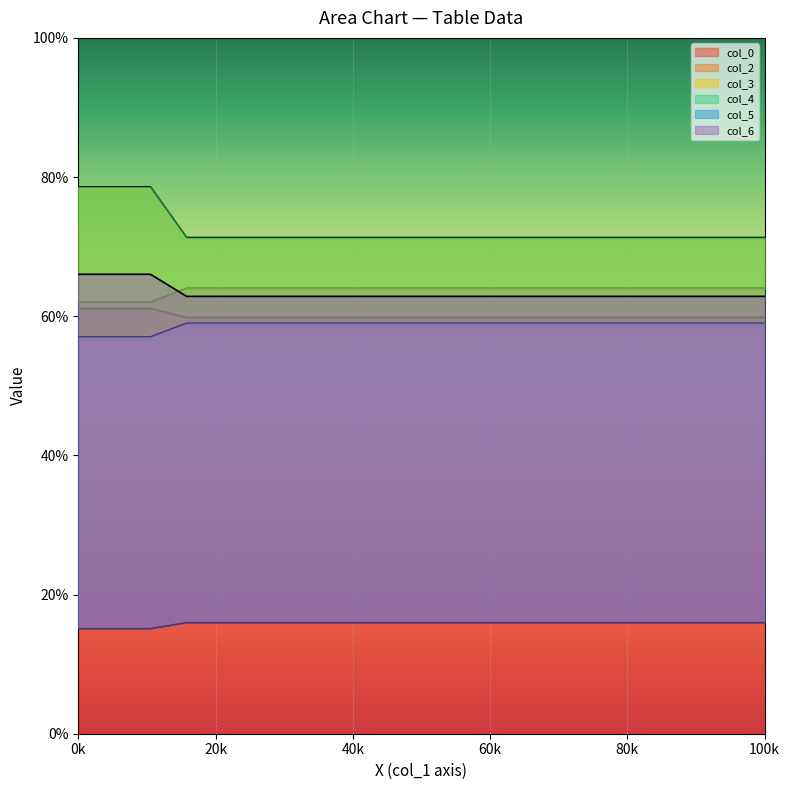

How many values in the col_2 series exceed 64?

1